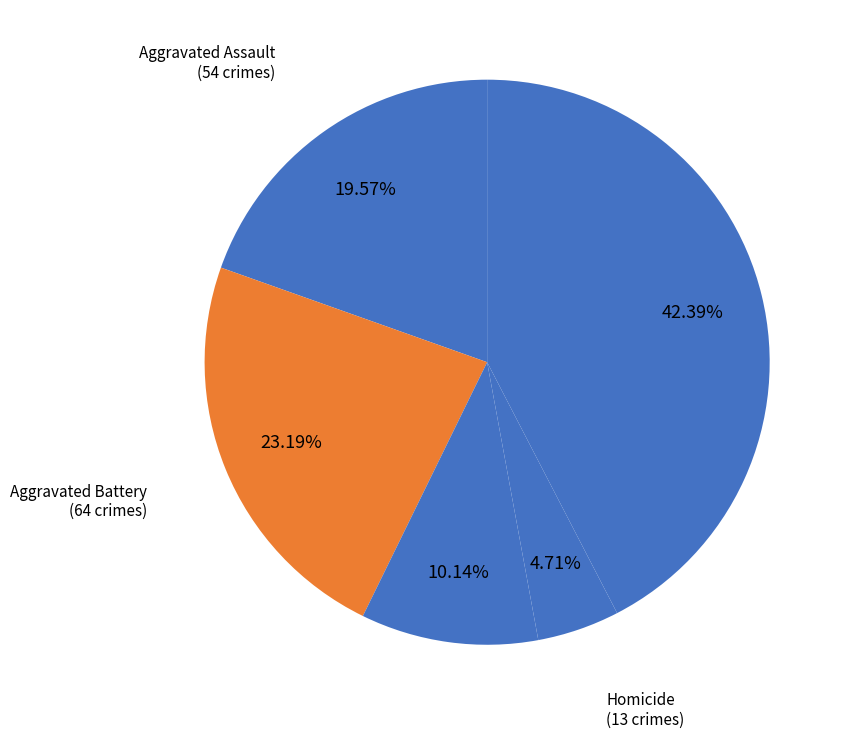

Count the number of slices in the pie.

5